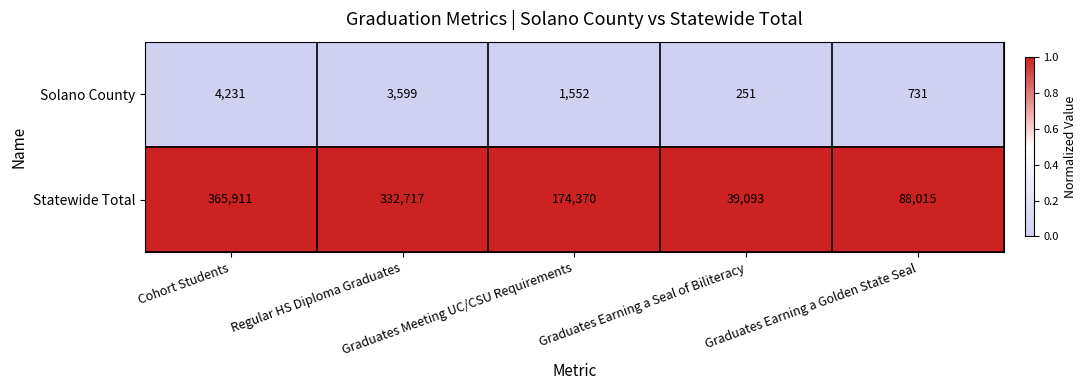

Which series has the largest range (max minus min)?

Statewide Total